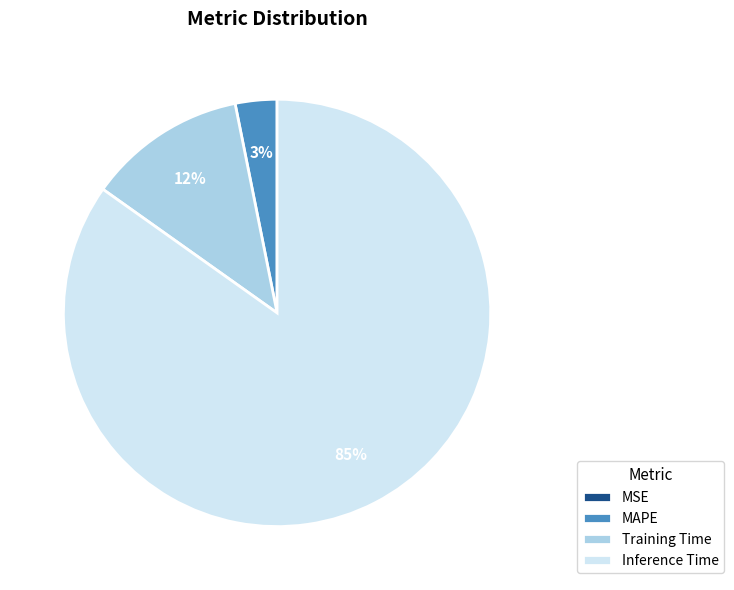

Is the sum of Inference Time and Training Time greater than half?

Yes